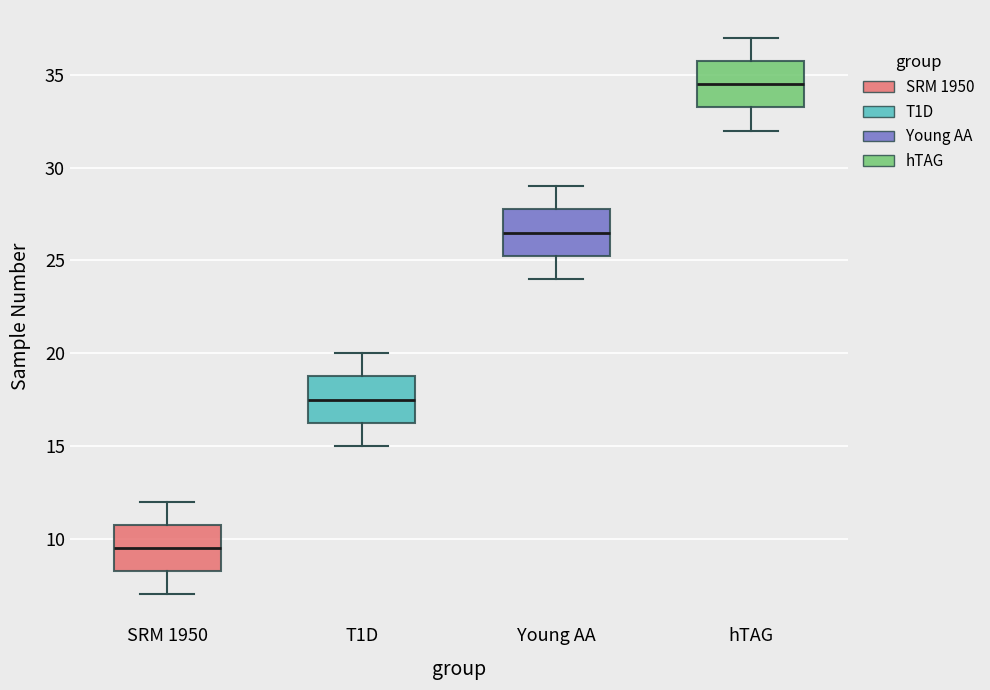

Which box's median line is the lowest?

SRM 1950